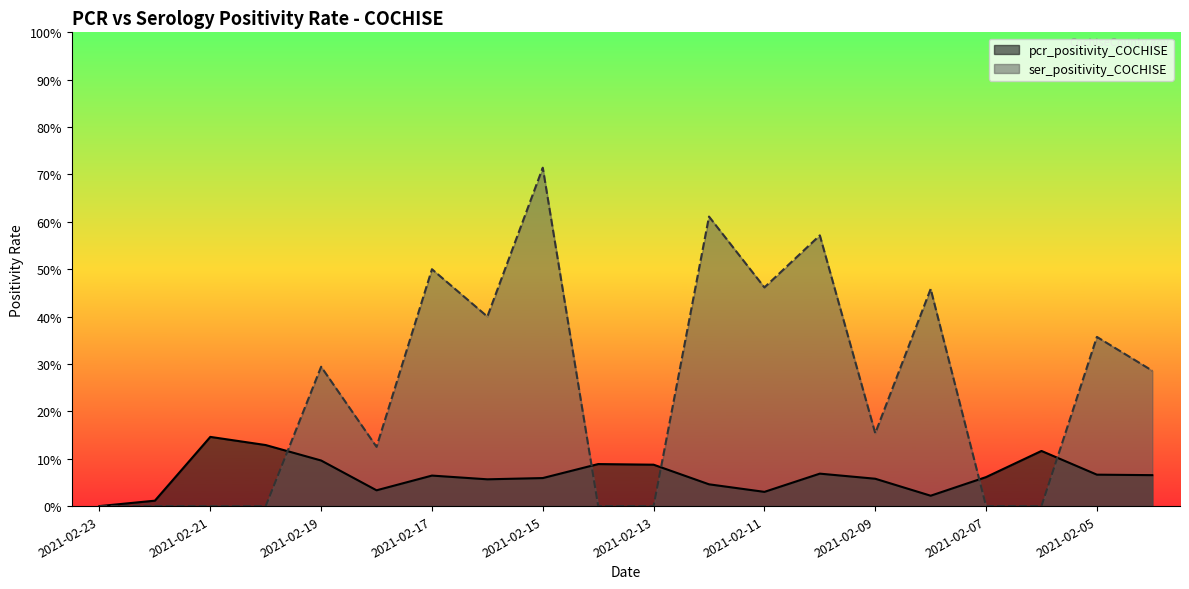

What is the value of the ser_positivity_COCHISE point at the 16th from the left?

0.5